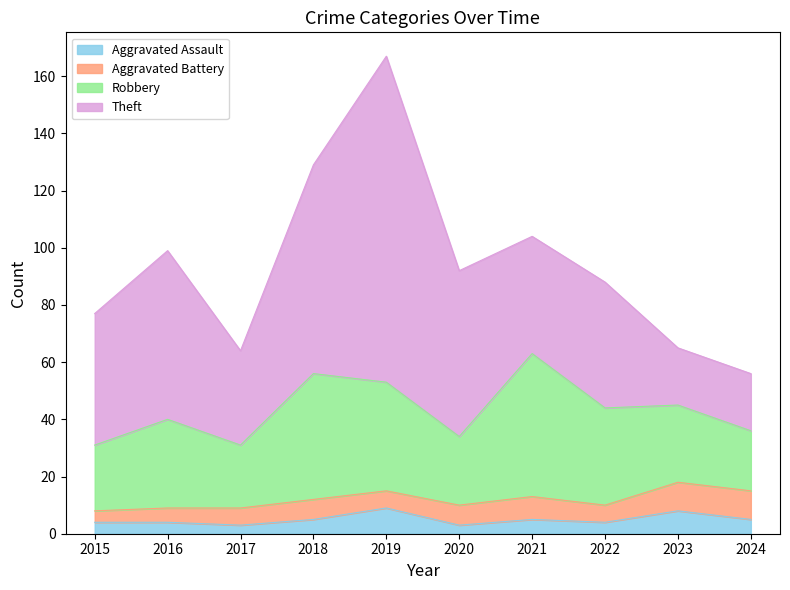

Is it true that Aggravated Battery equals 4 at 2019?

False